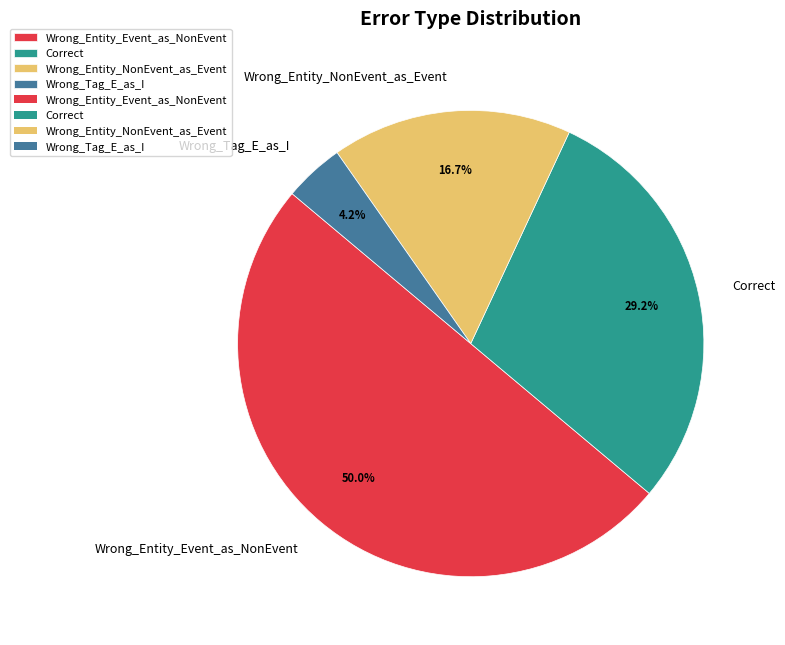

What is the ratio of the value at Wrong_Tag_E_as_I to the value at Correct?

0.1